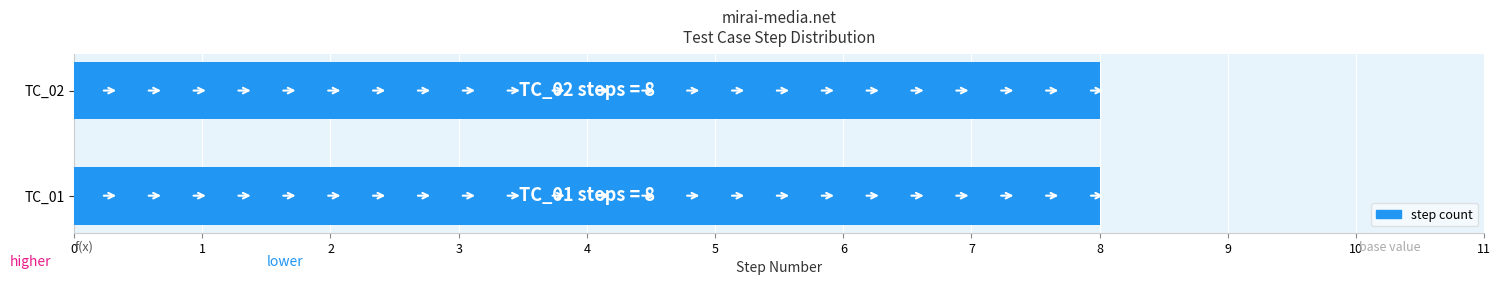

Which series has the largest total across all categories?

TC_01